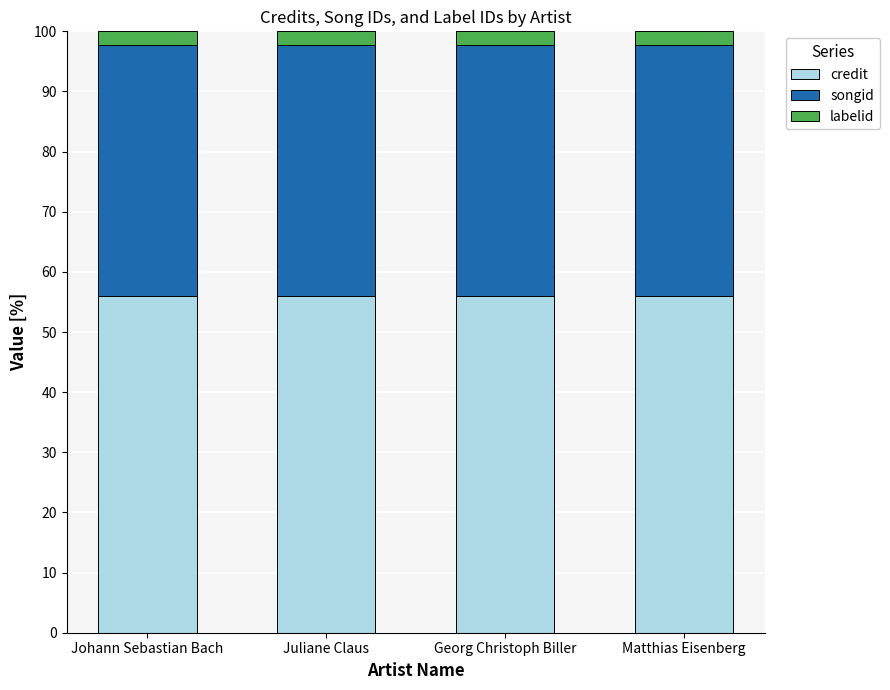

What is the sum of all credit values?

224.0